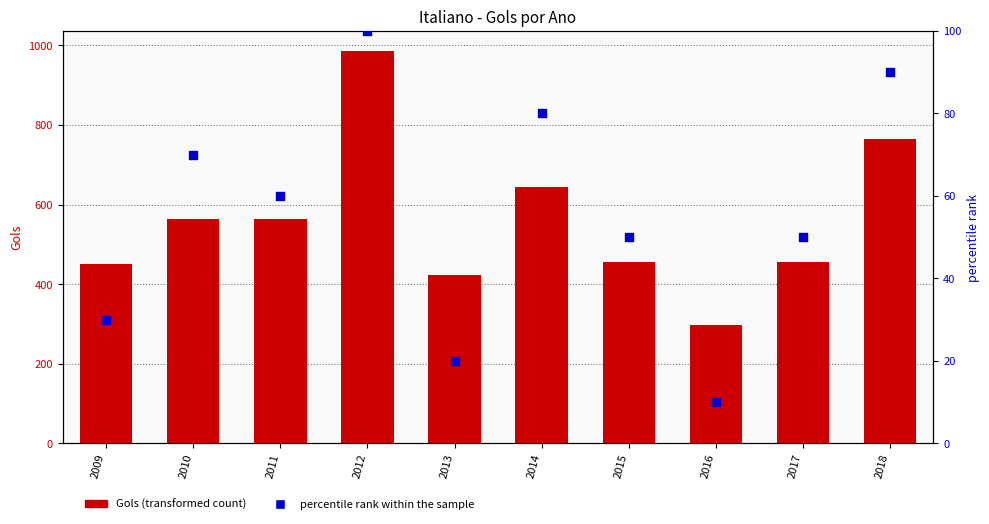

Which series reaches the maximum Y coordinate?

Gols